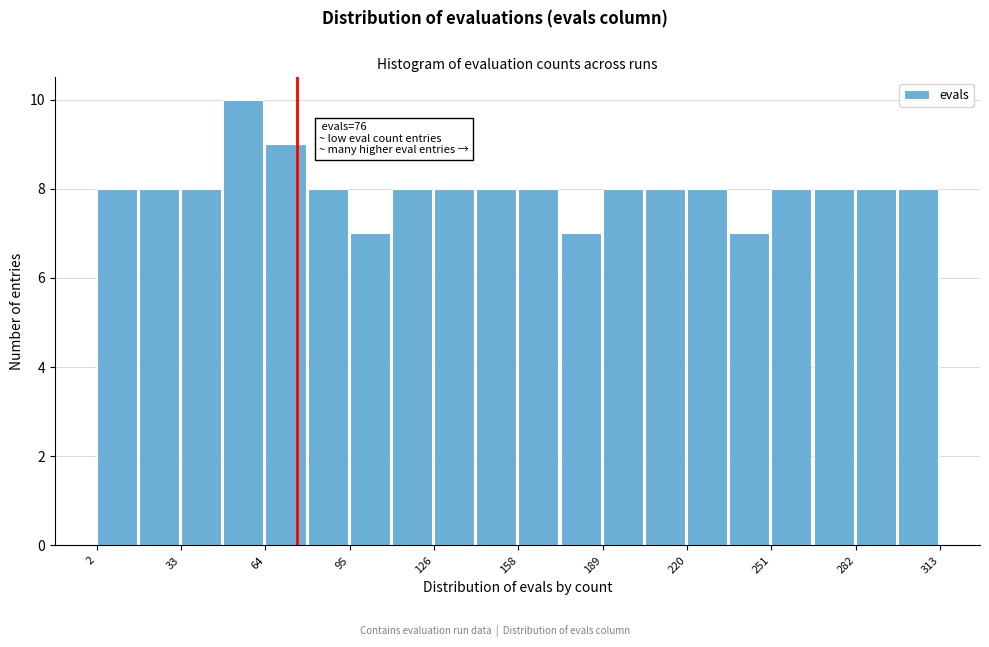

Around what value on the x-axis is the tallest bar? Give the approximate position of its centre, as read against the axis.

55